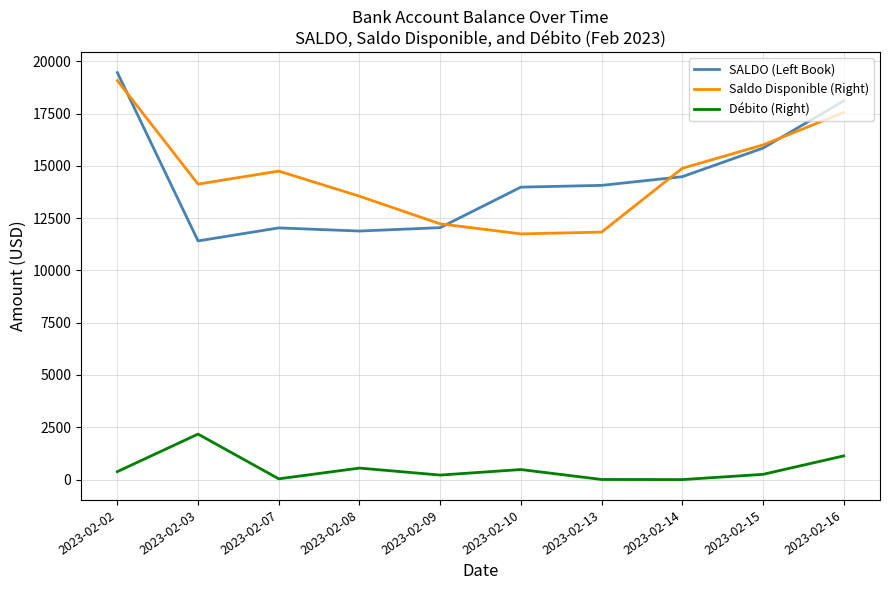

True or false: Saldo Disponible (Right) and SALDO (Left Book) cross at least once.

True